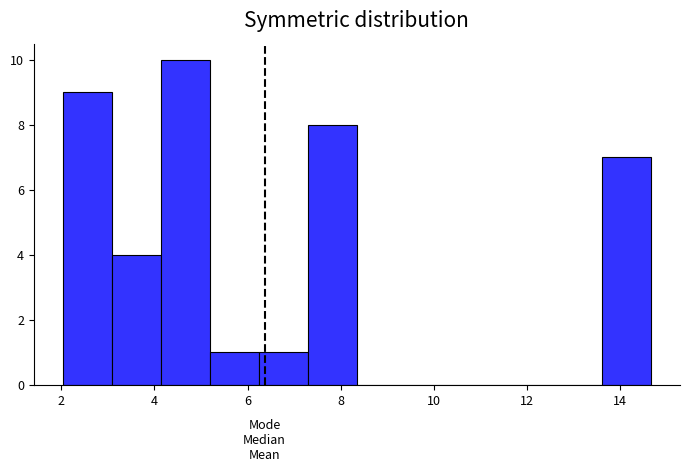

Over which range of the x-axis is the bar tallest?

4.2 to 5.2